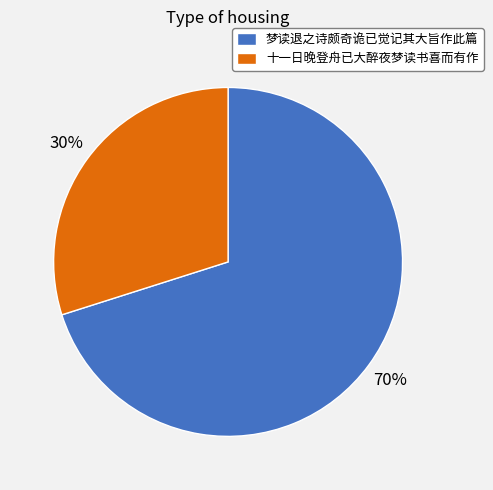

How many segments does this pie chart have?

2